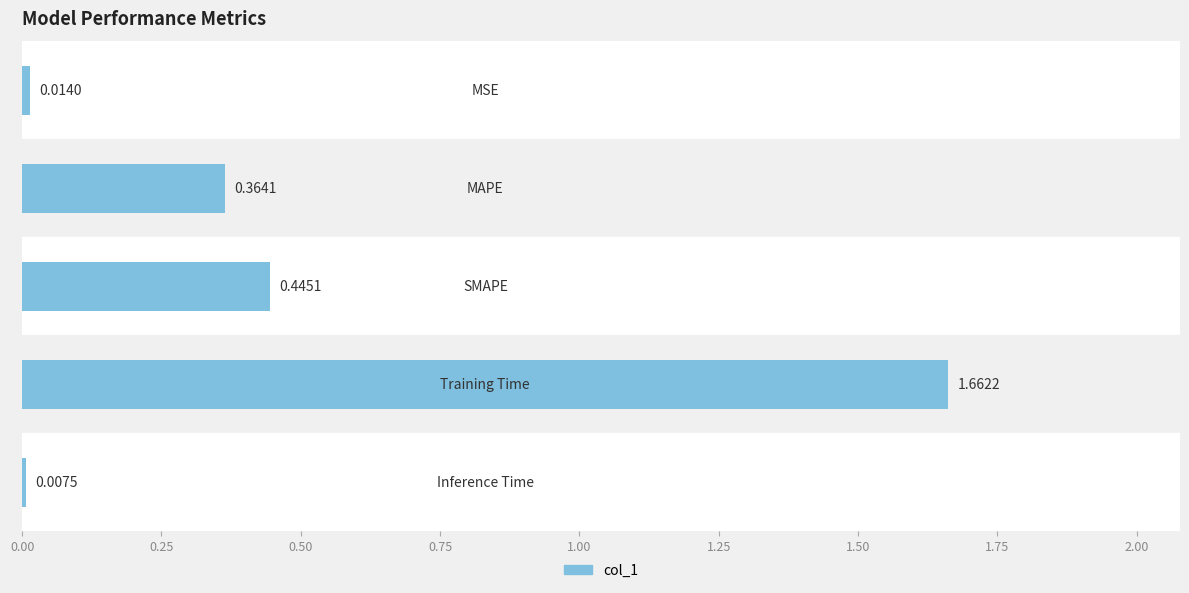

What is the sum of all values?

2.5